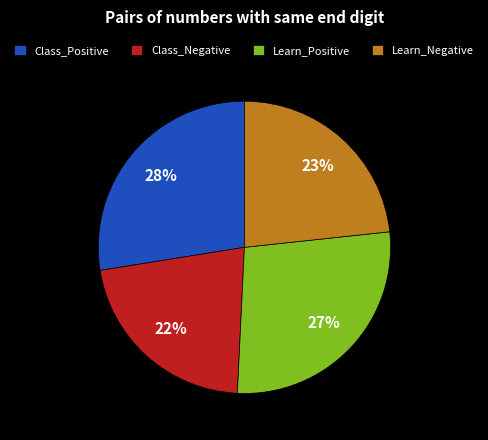

To the nearest percent, what portion does Learn_Positive represent?

27%